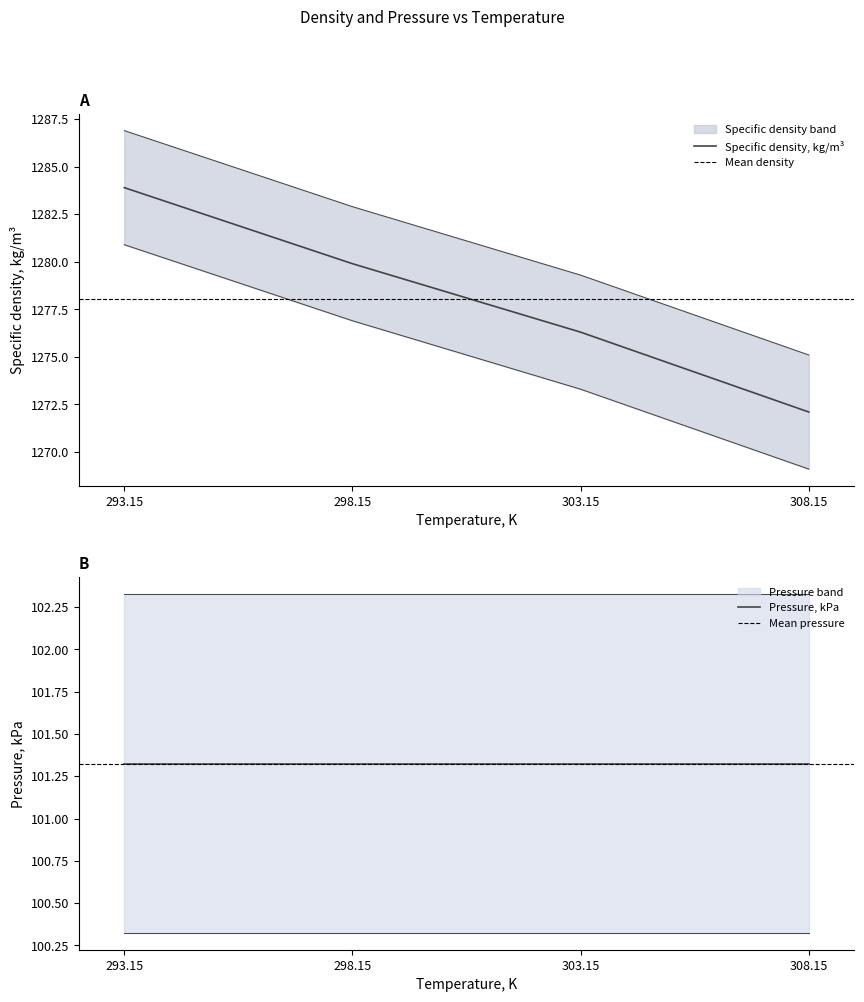

The value at 298.15 is 1279.9. True or false?

True